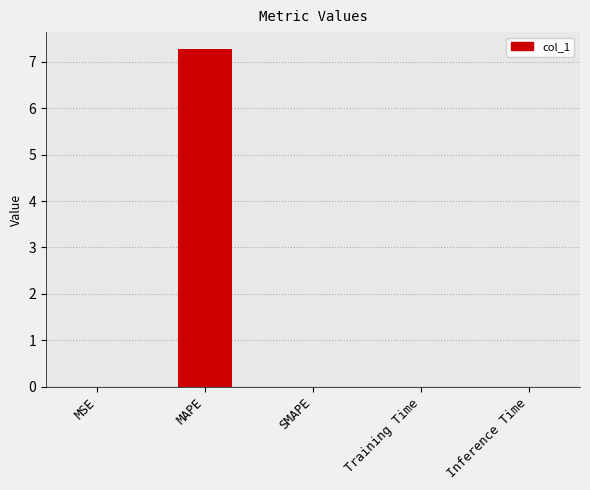

Which has a higher value, MSE or MAPE?

MAPE